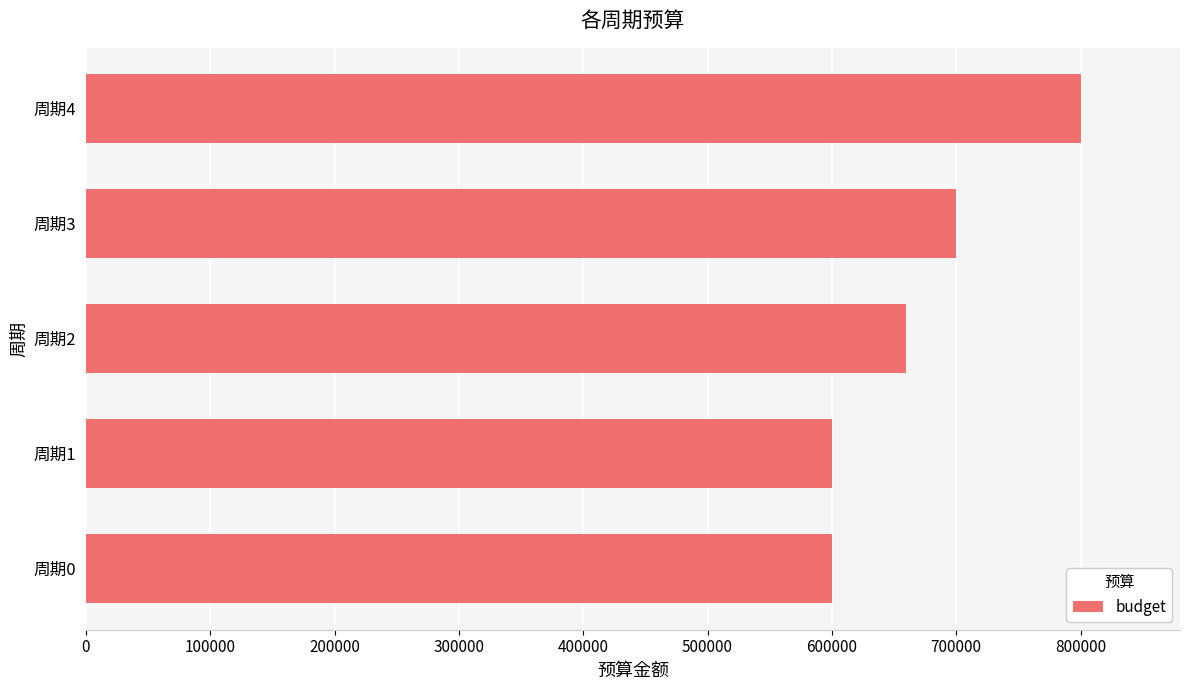

Are the bars horizontal?

Yes